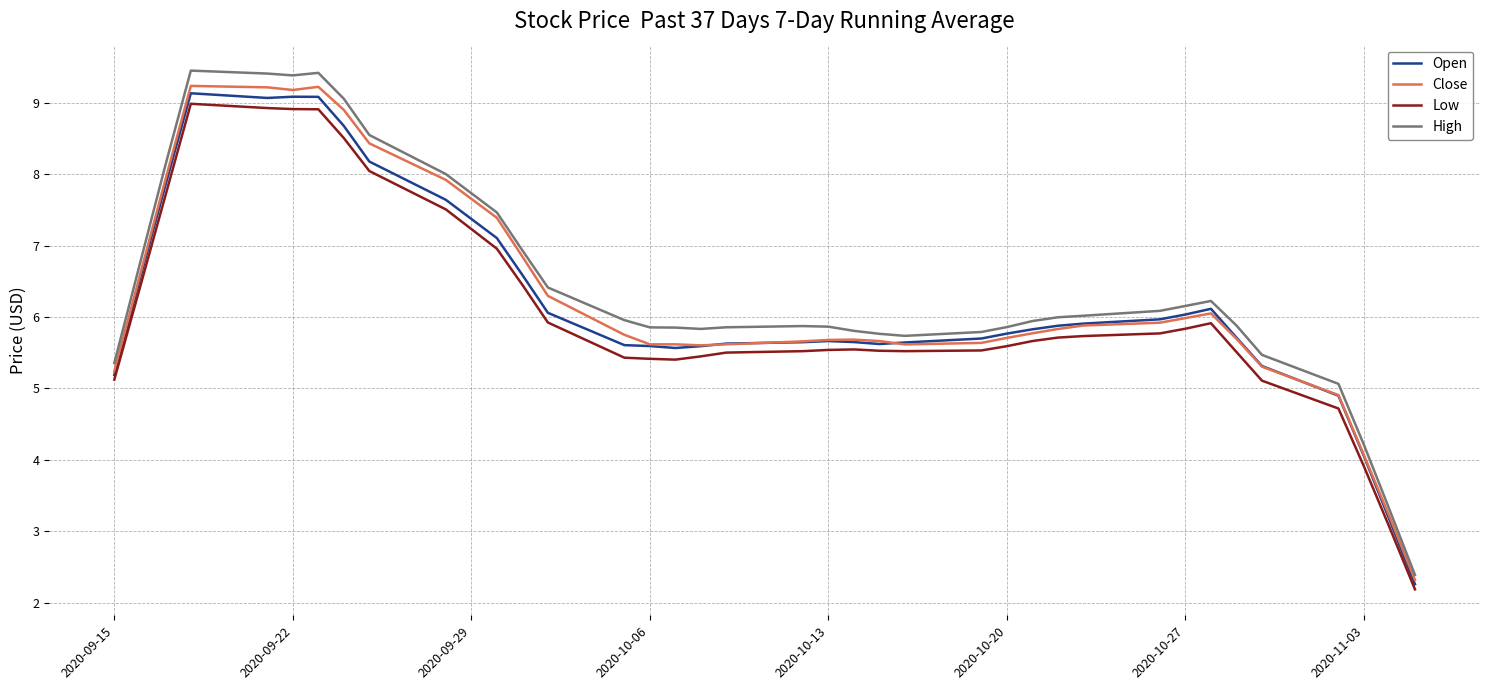

True or false: Open and Close cross at least once.

True